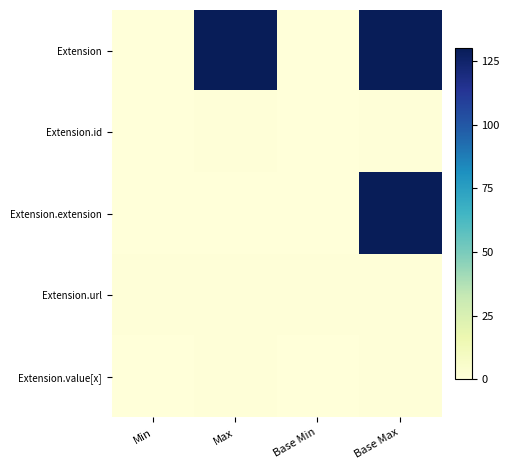

Reading left to right, what are all the values shown in this chart?

Extension: Min=0	Max=130	Base Min=0	Base Max=130
Extension.id: Min=0	Max=1	Base Min=0	Base Max=1
Extension.extension: Min=0	Max=0	Base Min=0	Base Max=130
Extension.url: Min=1	Max=1	Base Min=1	Base Max=1
Extension.value[x]: Min=0	Max=1	Base Min=0	Base Max=1